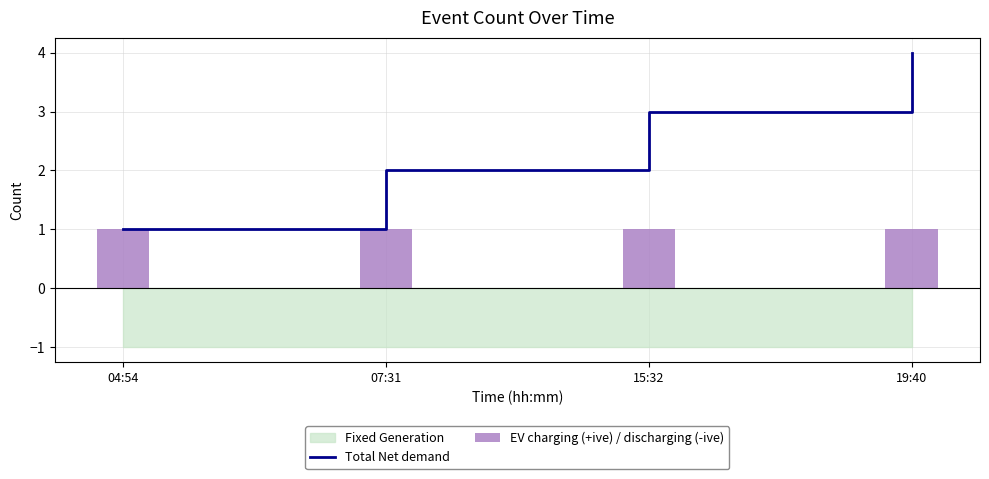

Is it true that EV charging (+ive) / discharging (-ive) equals 1 at 04:54?

True